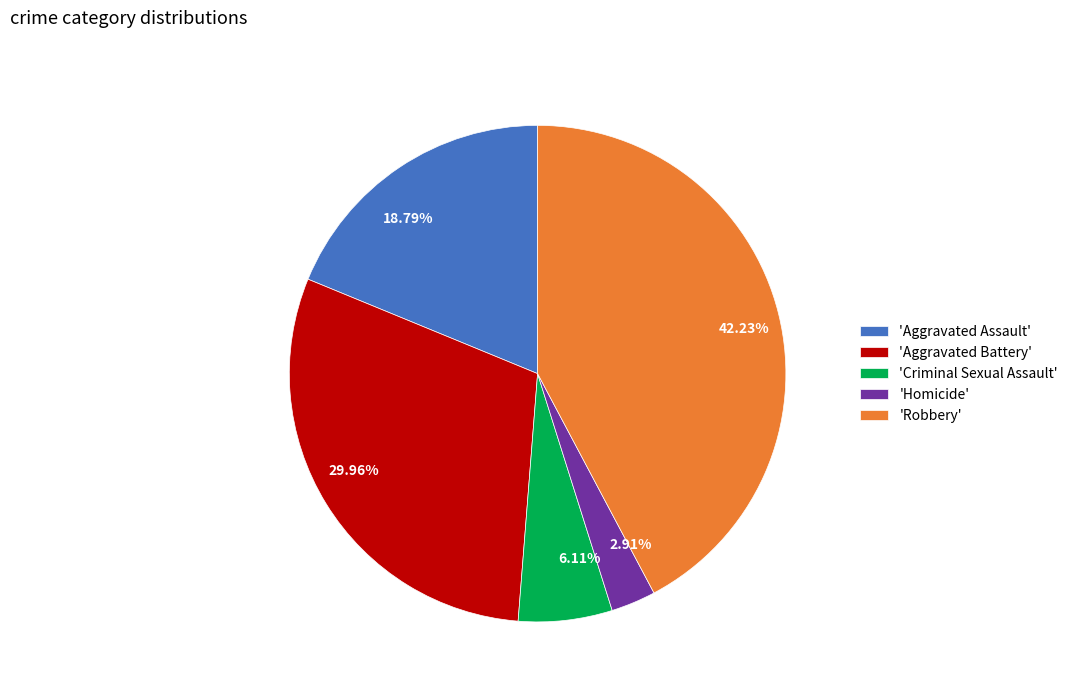

Do 42.23% and 6.11% together represent more than half of the pie?

No